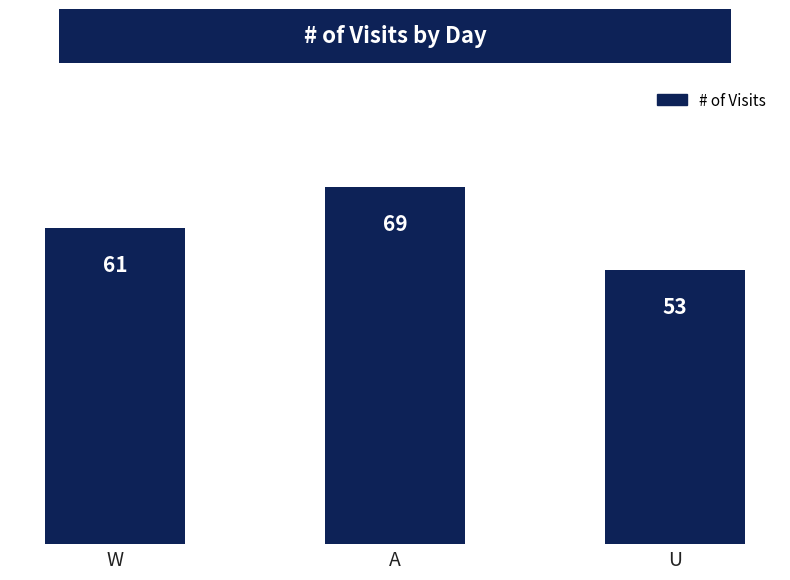

Rank the categories by value from highest to lowest.

A, W, U